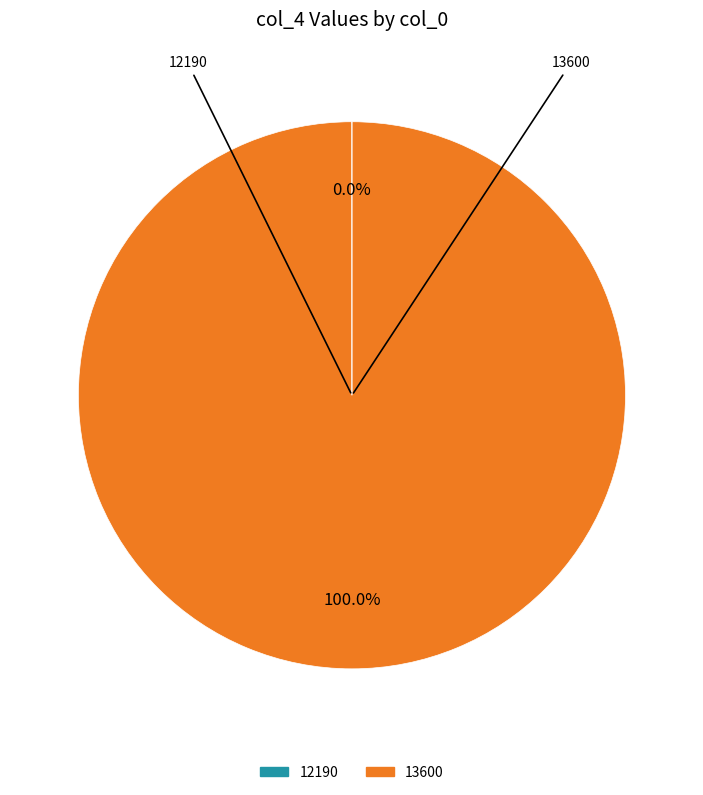

Is there a majority slice in this chart?

Yes